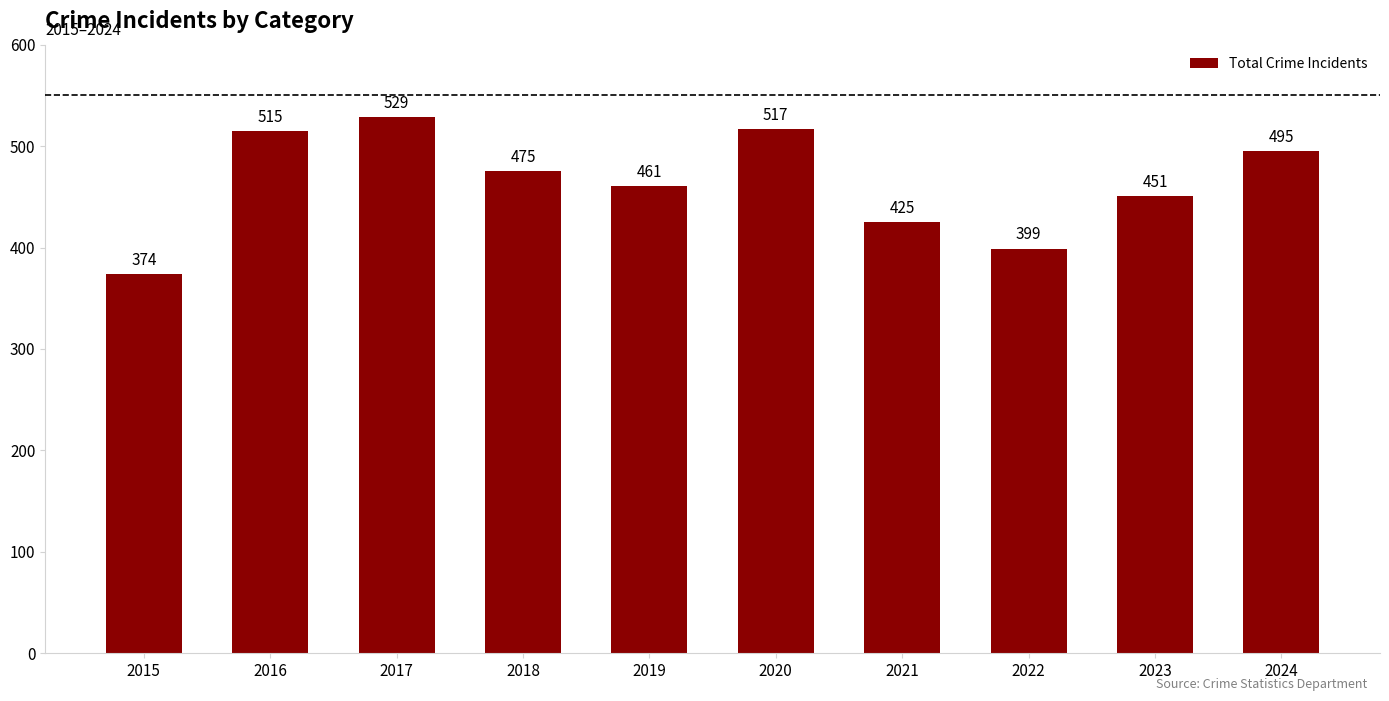

How many data points does each series have?

10